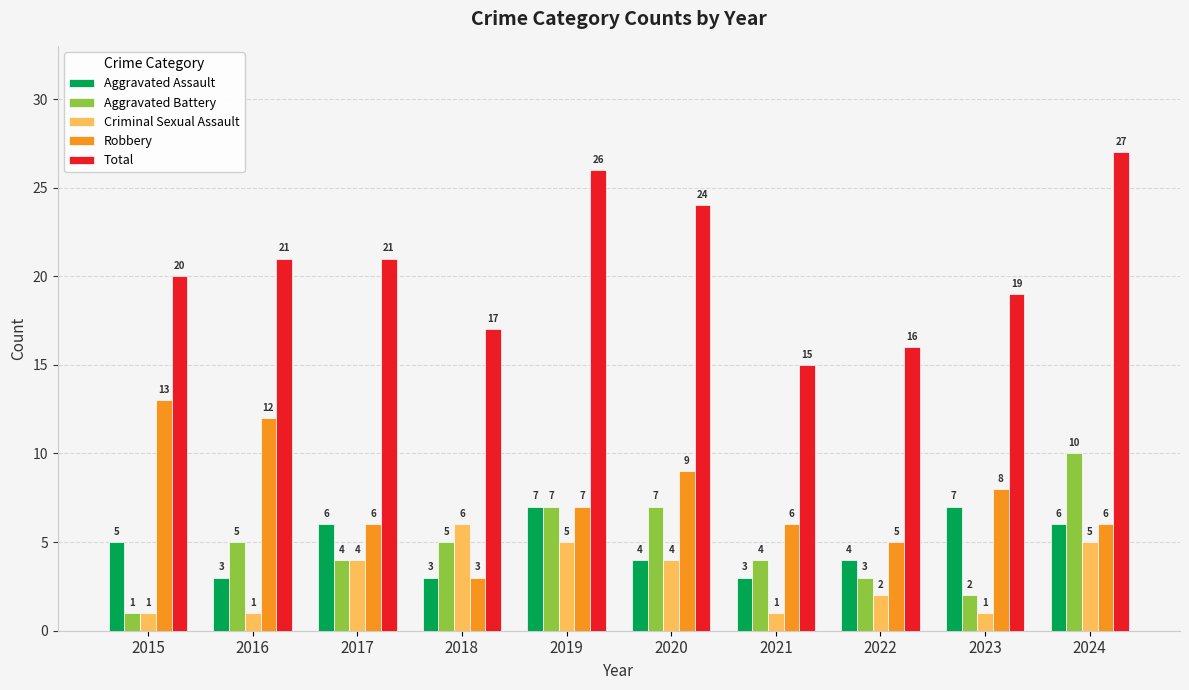

Count the number of categories in the chart.

10